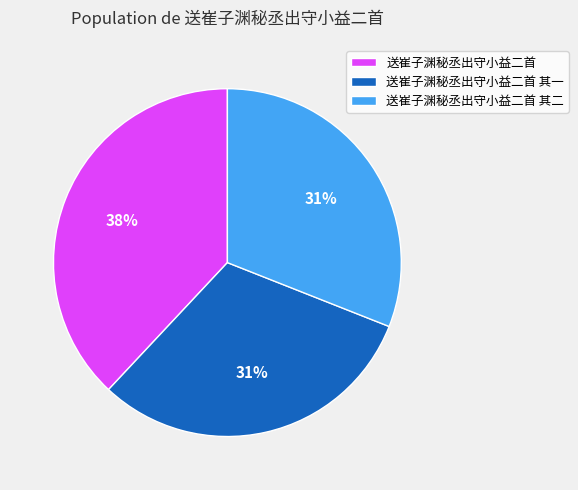

Which slice is the largest?

送崔子渊秘丞出守小益二首